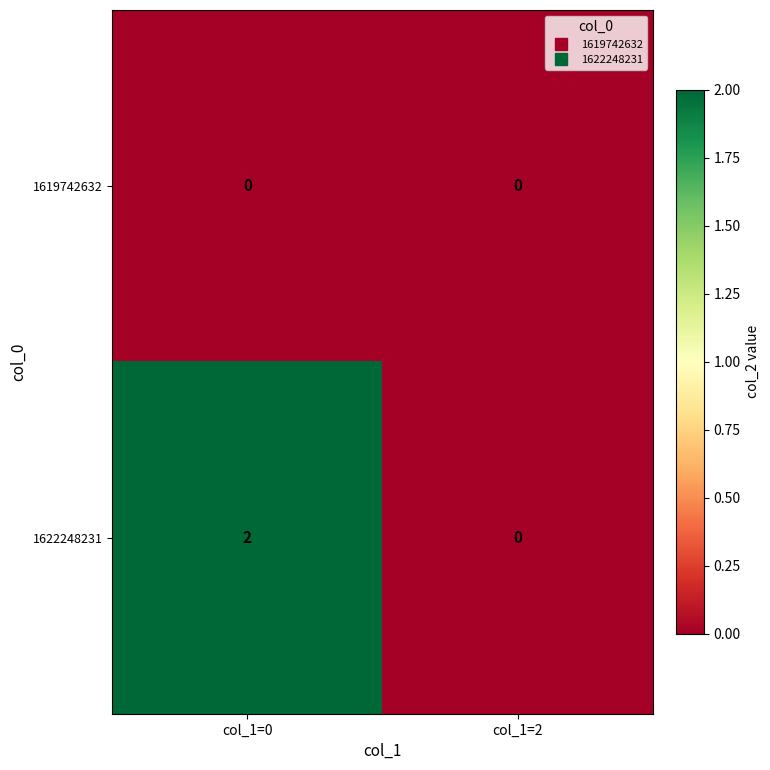

List the series in order of their overall mean, highest first.

1622248231, 1619742632